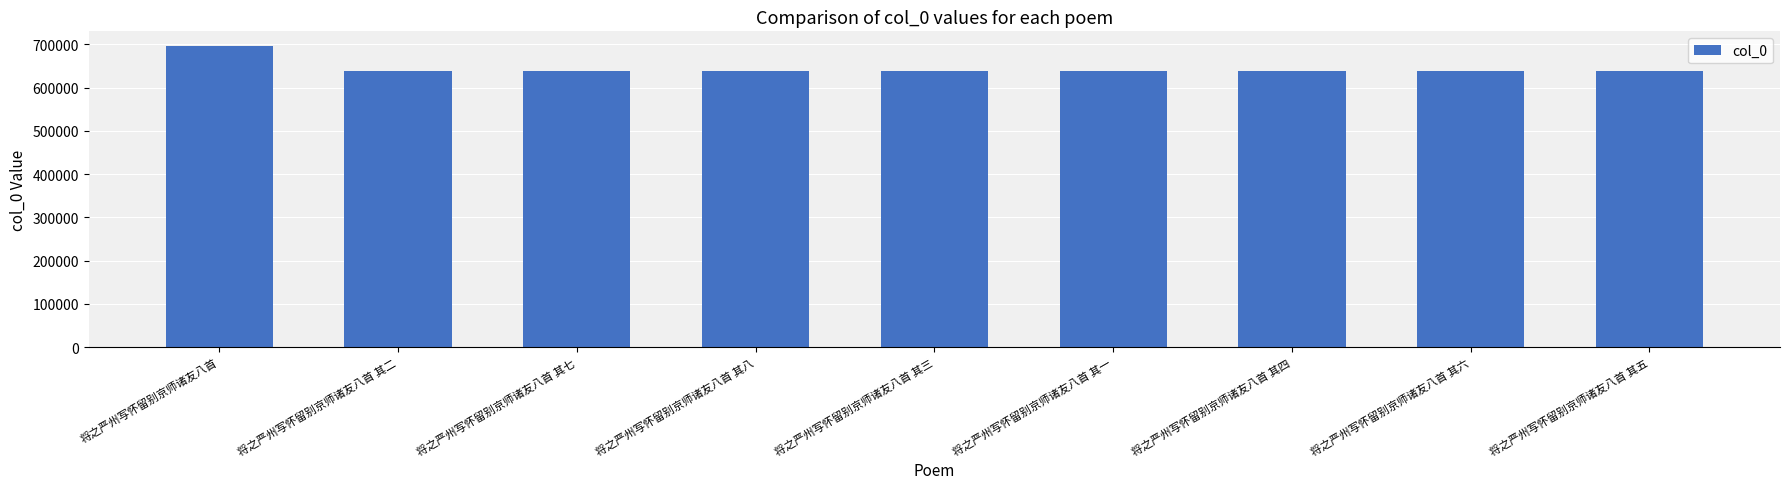

What is the label of the 3rd bar from the right?

将之严州写怀留别京师诸友八首 其四